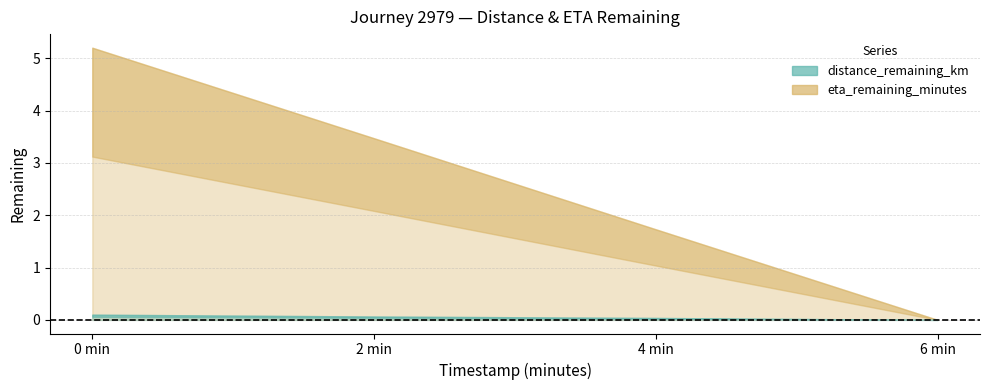

What is the sum of all eta_remaining_minutes values?

10.4